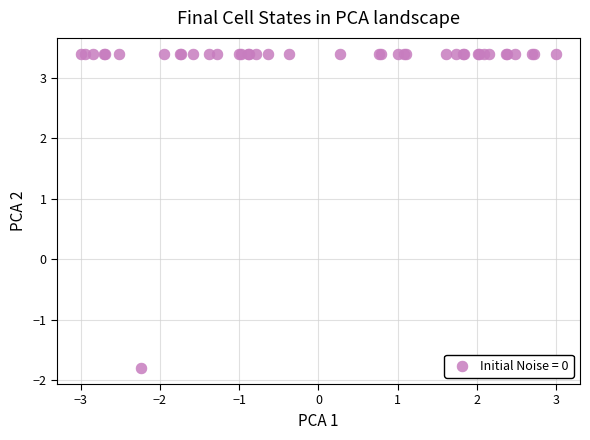

What Y value in the scatter plot is closest to 0?

-1.8